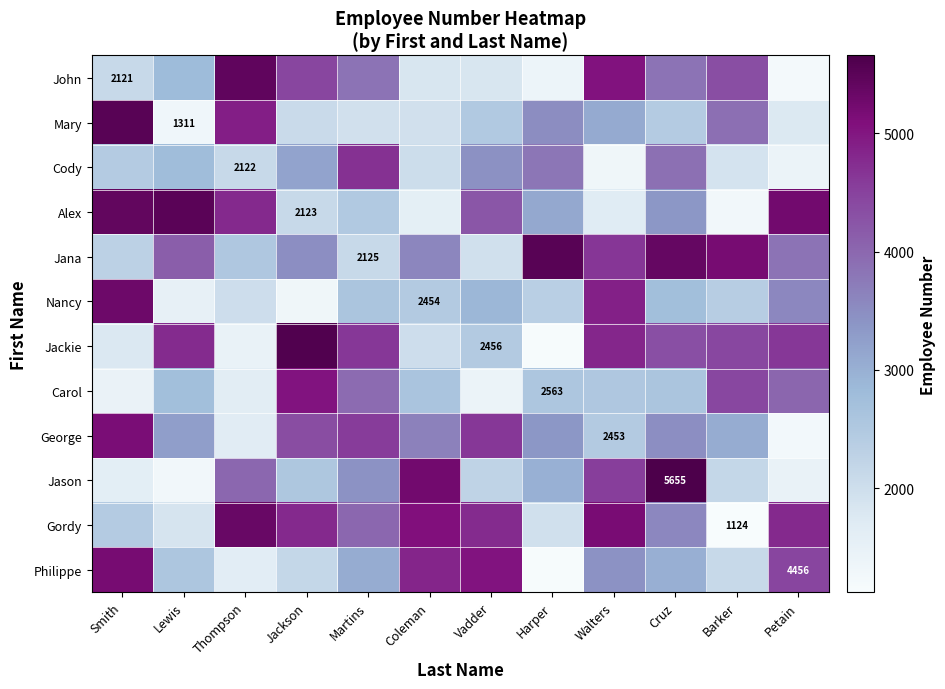

How many data points in Nancy are less than 2598?

6